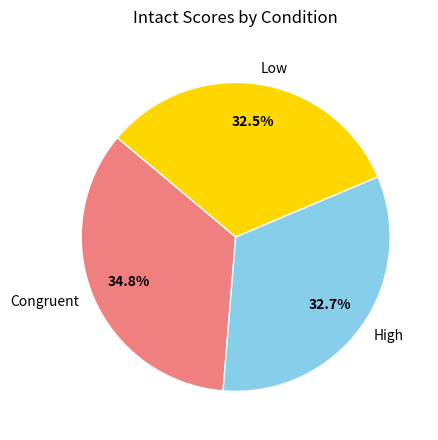

Approximately how many times larger is the value at Congruent compared to High?

1.1